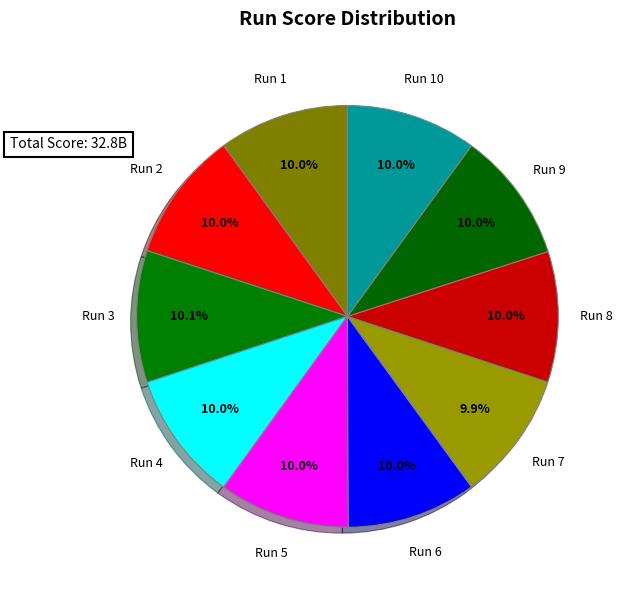

To the nearest percent, what is the average slice percentage?

10%